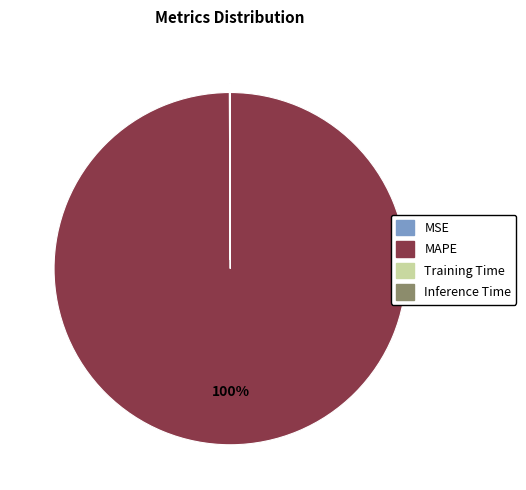

The MAPE slice represents 100% of the pie. True or false?

True